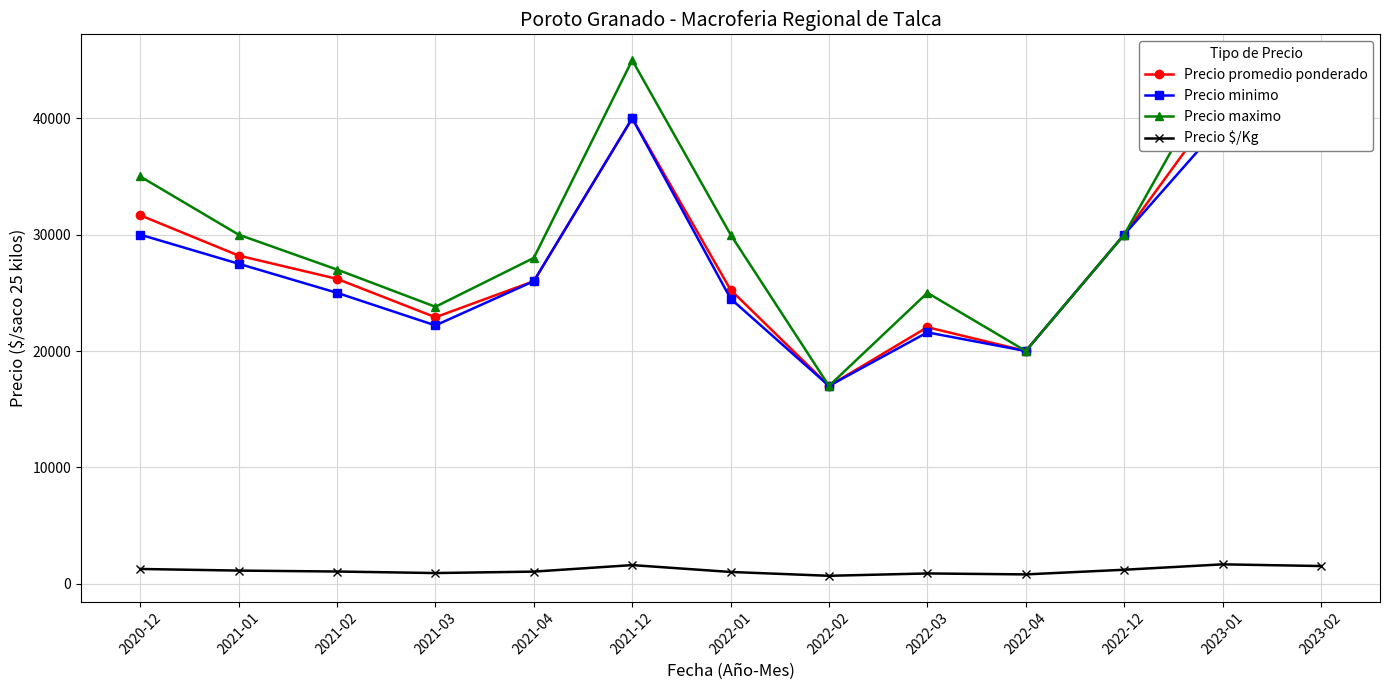

How many lines are shown in the chart?

4